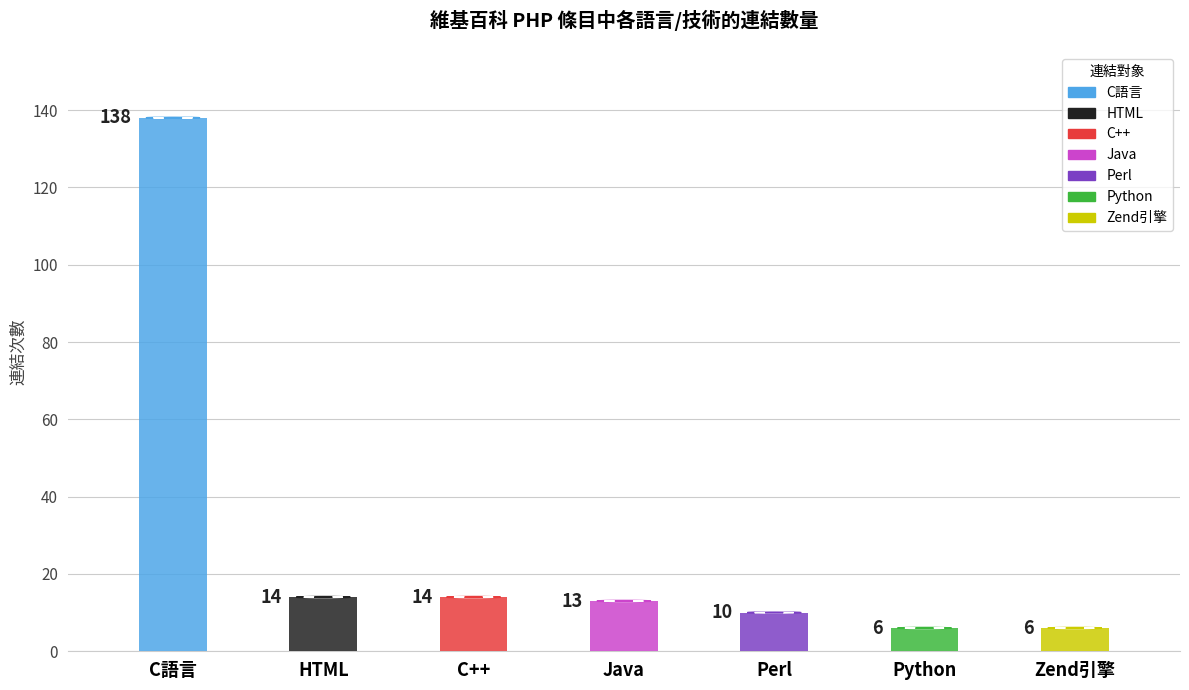

The chart shows a value of 13 at Java. True or false?

True